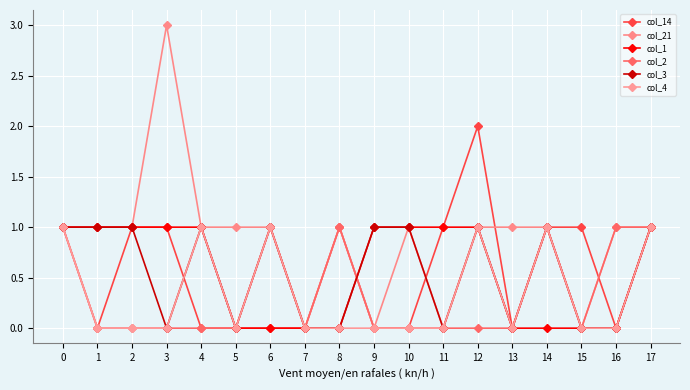

How many distinct data groups are displayed?

6